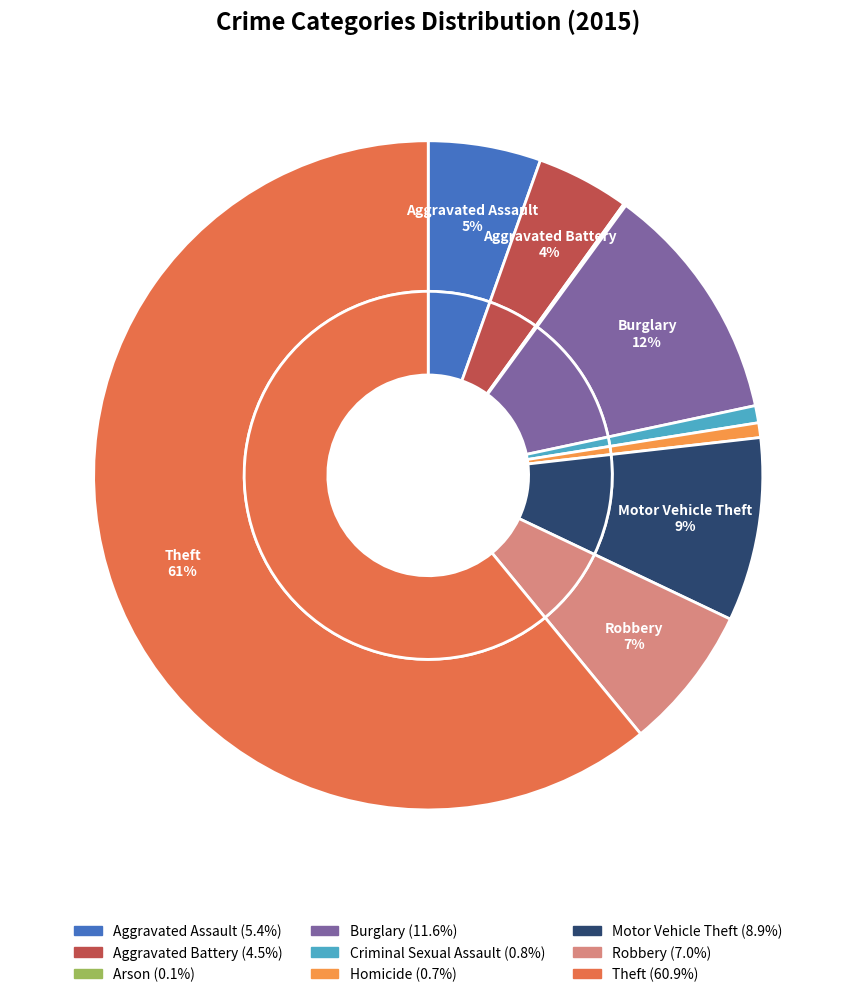

To the nearest percent, what is the combined percentage of Homicide and Arson?

1%